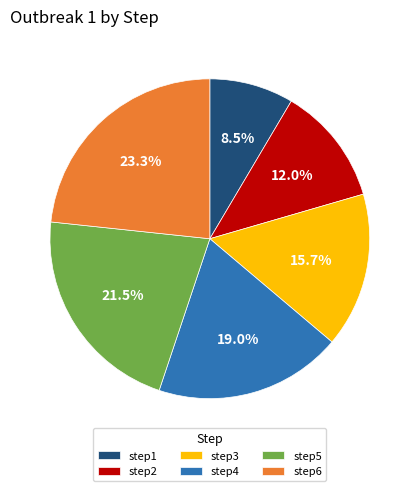

Is the sum of step6 and step4 greater than half?

No